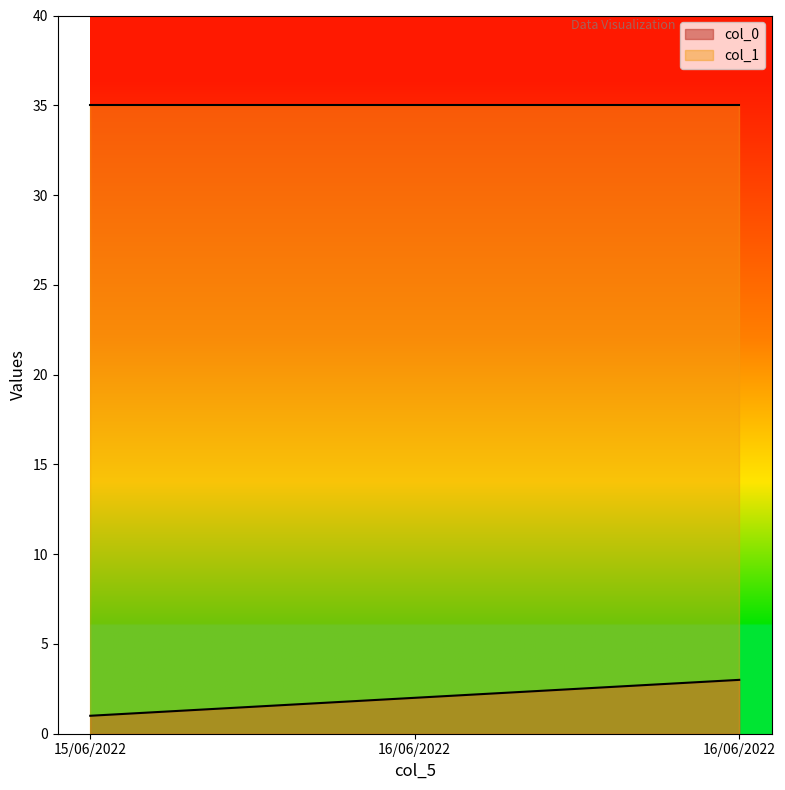

At which category does the chart reach its minimum across all series?

15/06/2022